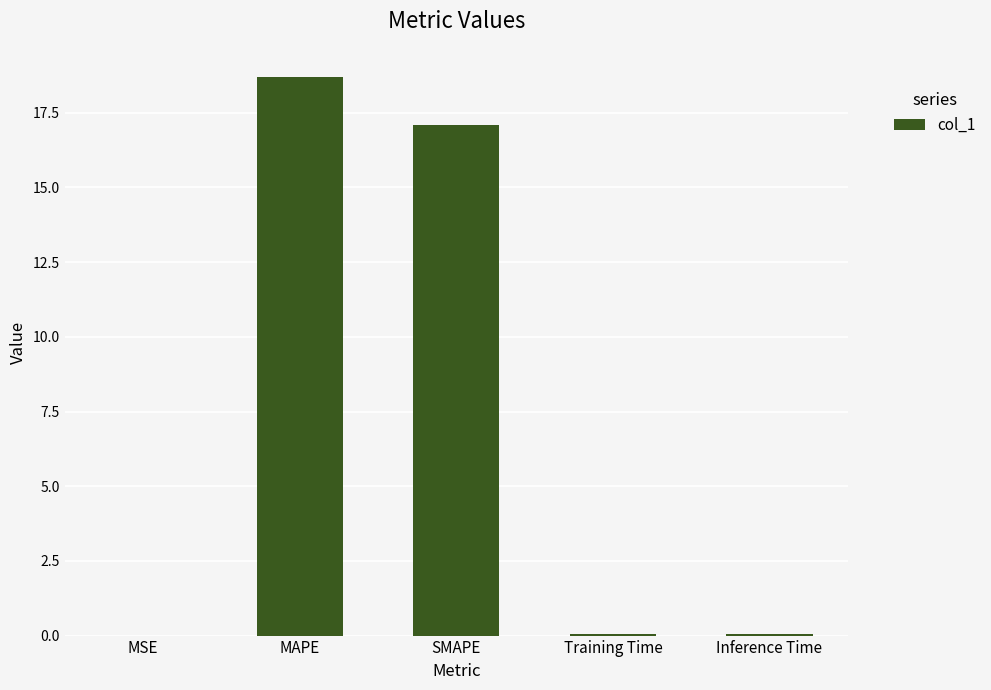

Are the bars grouped side by side (vs. stacked)?

No